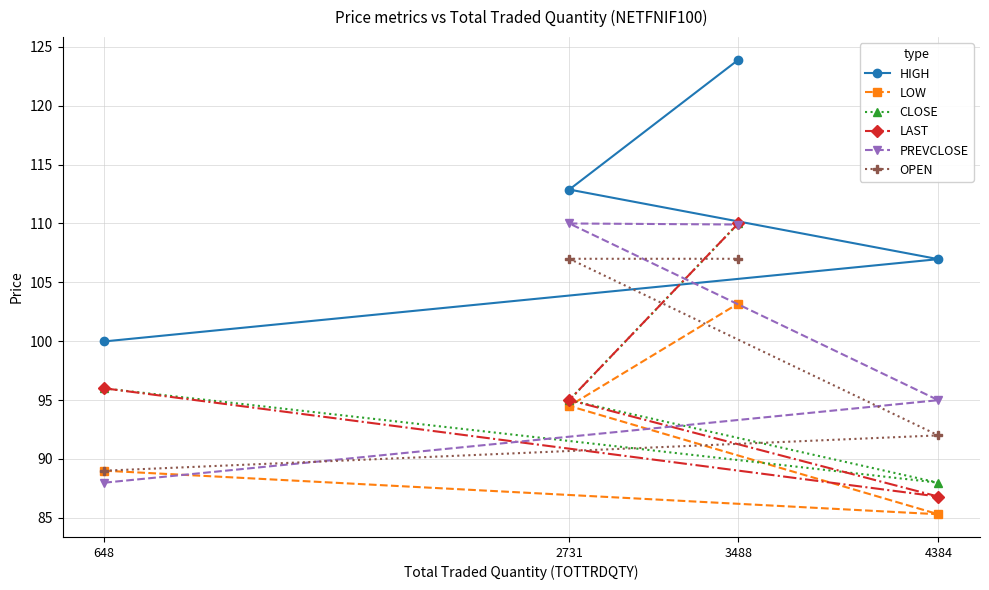

How many interior local peaks does the PREVCLOSE series have?

1